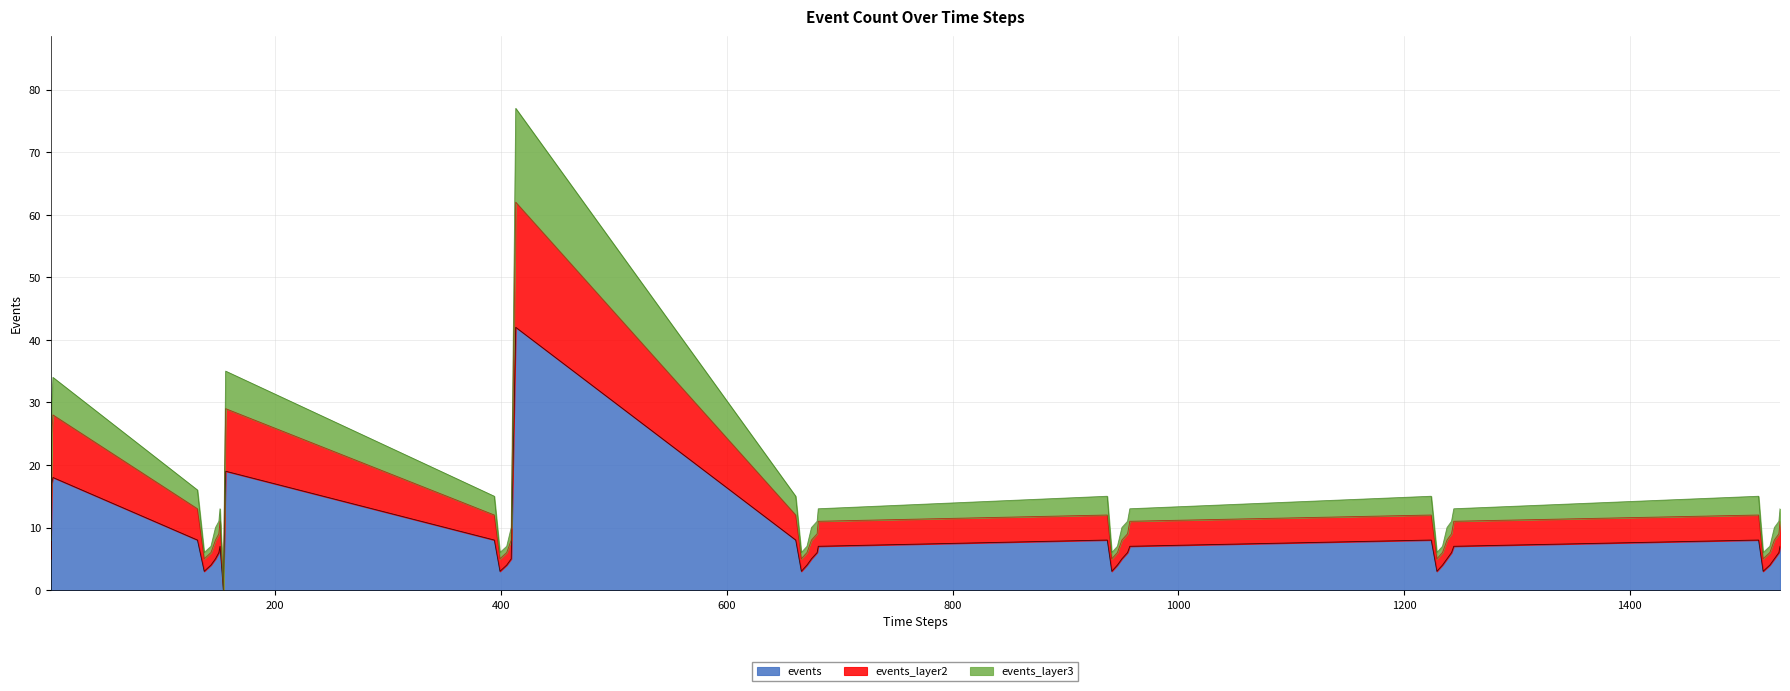

How many lines are shown in the chart?

3